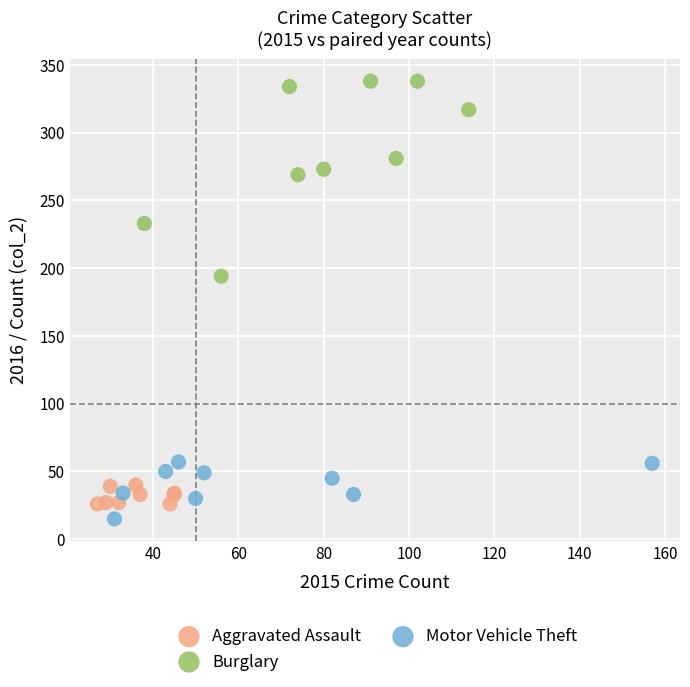

Which series has the widest spread of Y values?

Burglary